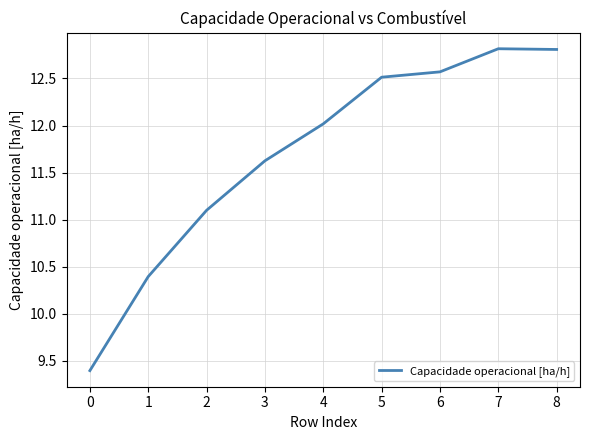

Where is the first local maximum?

7